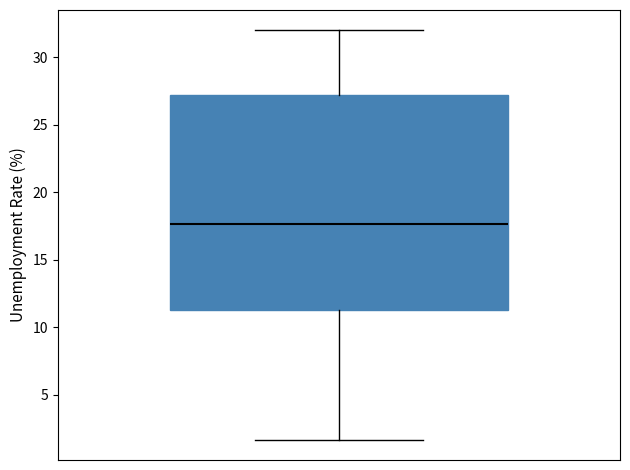

Read this box plot against the y-axis: the position of the median line, the range covered by the box, and the ends of both whiskers. The values are not printed on the chart, so give them approximately, as read against the axis.

median 17.5, box 11.5 to 27.5, whiskers 1.5 to 32.0